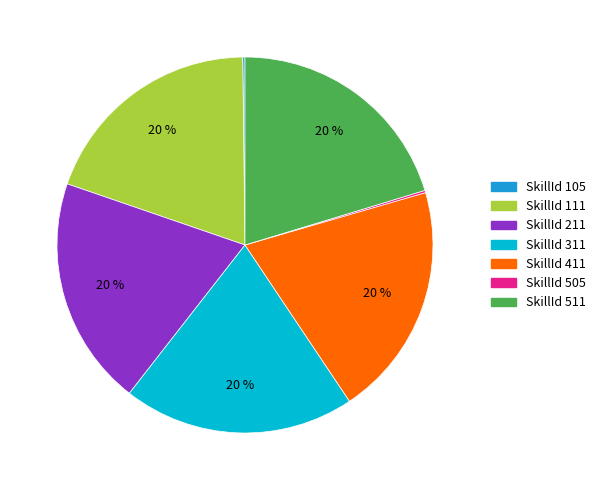

Is there any slice that represents more than half of the pie?

No